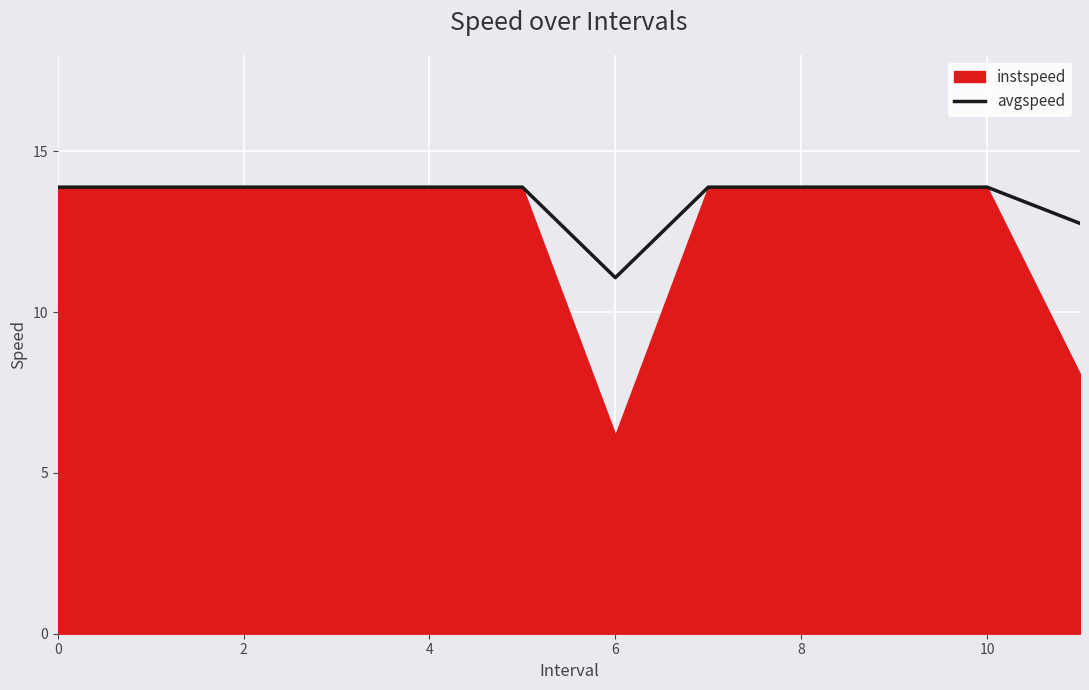

How many data points are above 13?

10